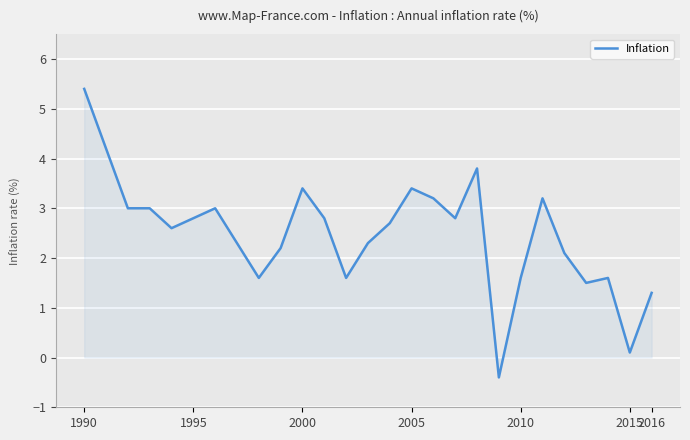

What is the maximum value shown in the chart?

5.4